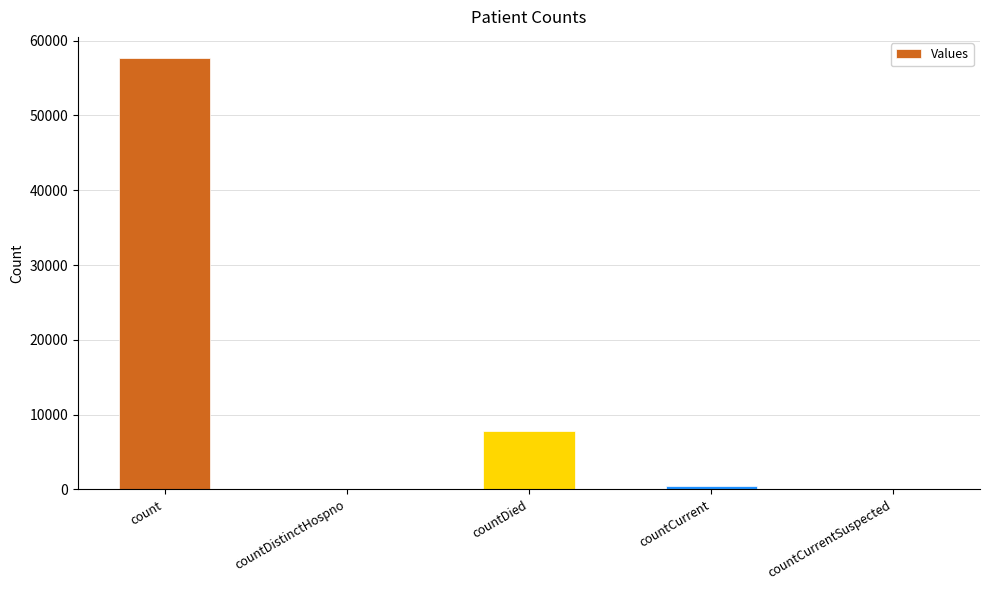

Which has a higher value, count or countCurrent?

count